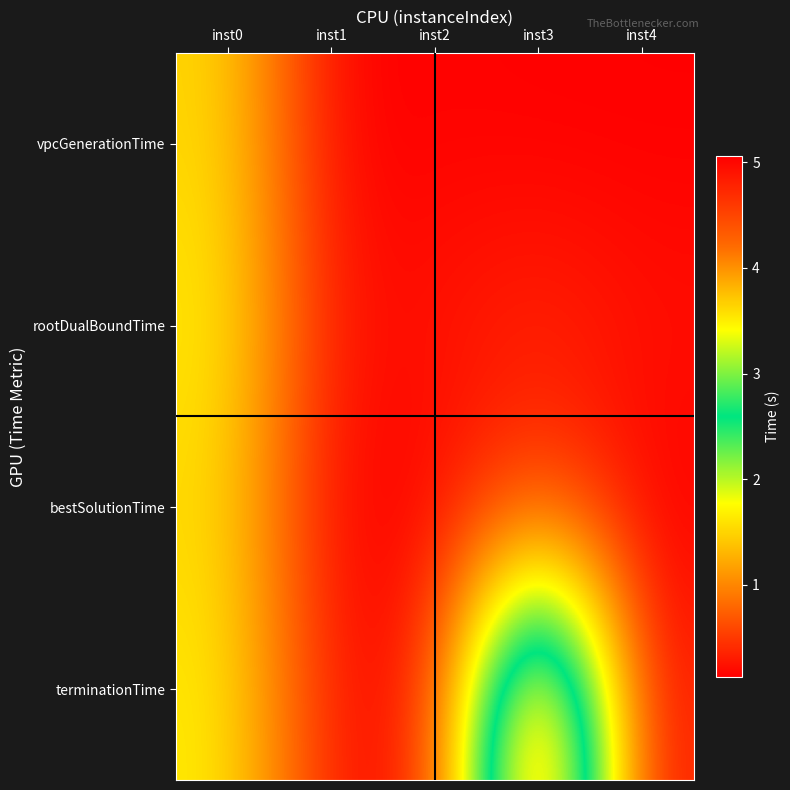

At which category is the sum across all series the highest?

inst0